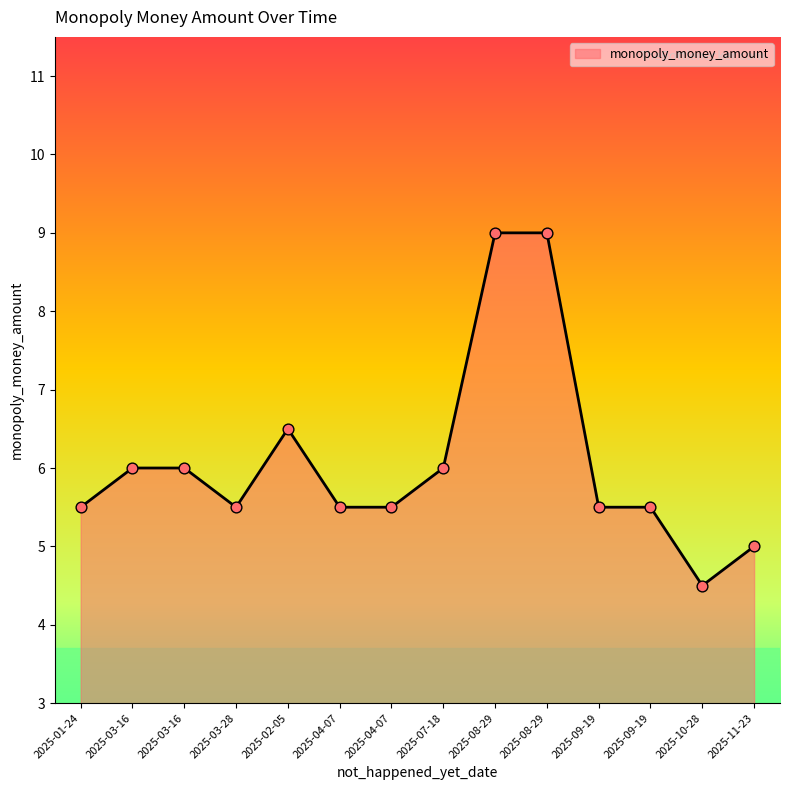

What is the ratio of the value at 2025-04-07 to the value at 2025-07-18?

0.9